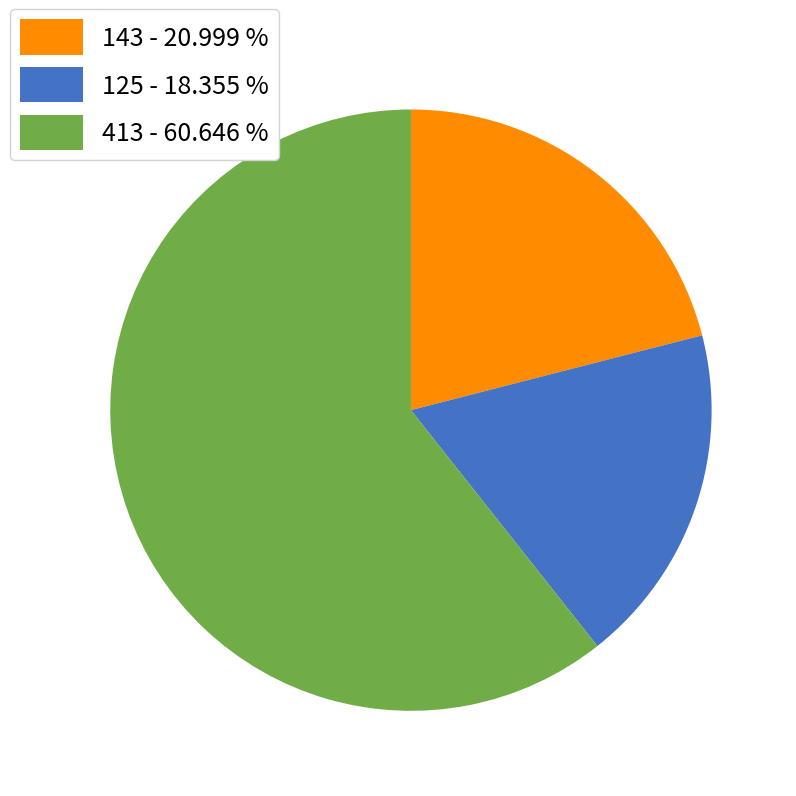

Combined, do 125 and 413 account for over 50%?

Yes